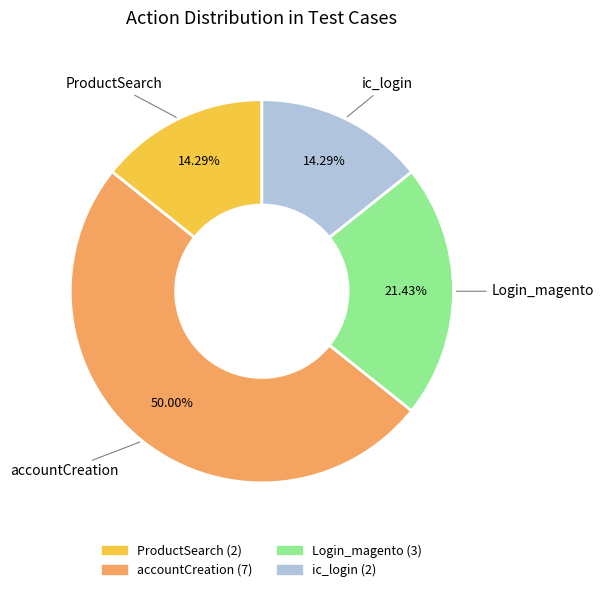

Is it true that ProductSearch is 14% of the pie?

True